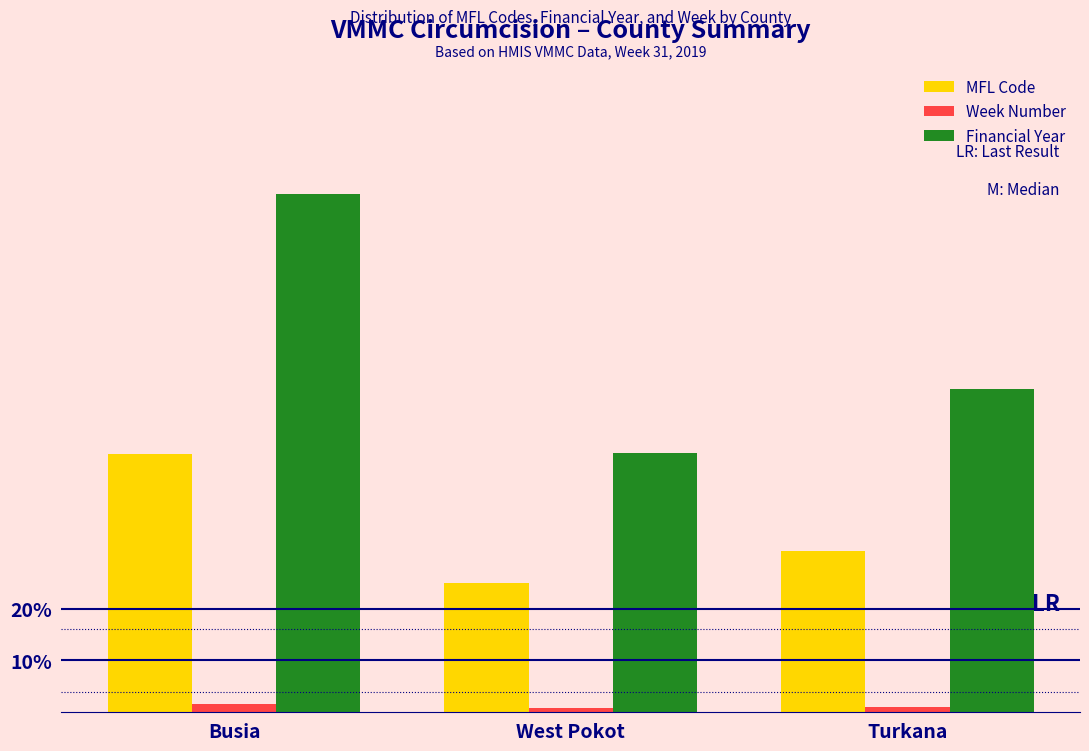

Are the bars horizontal?

No